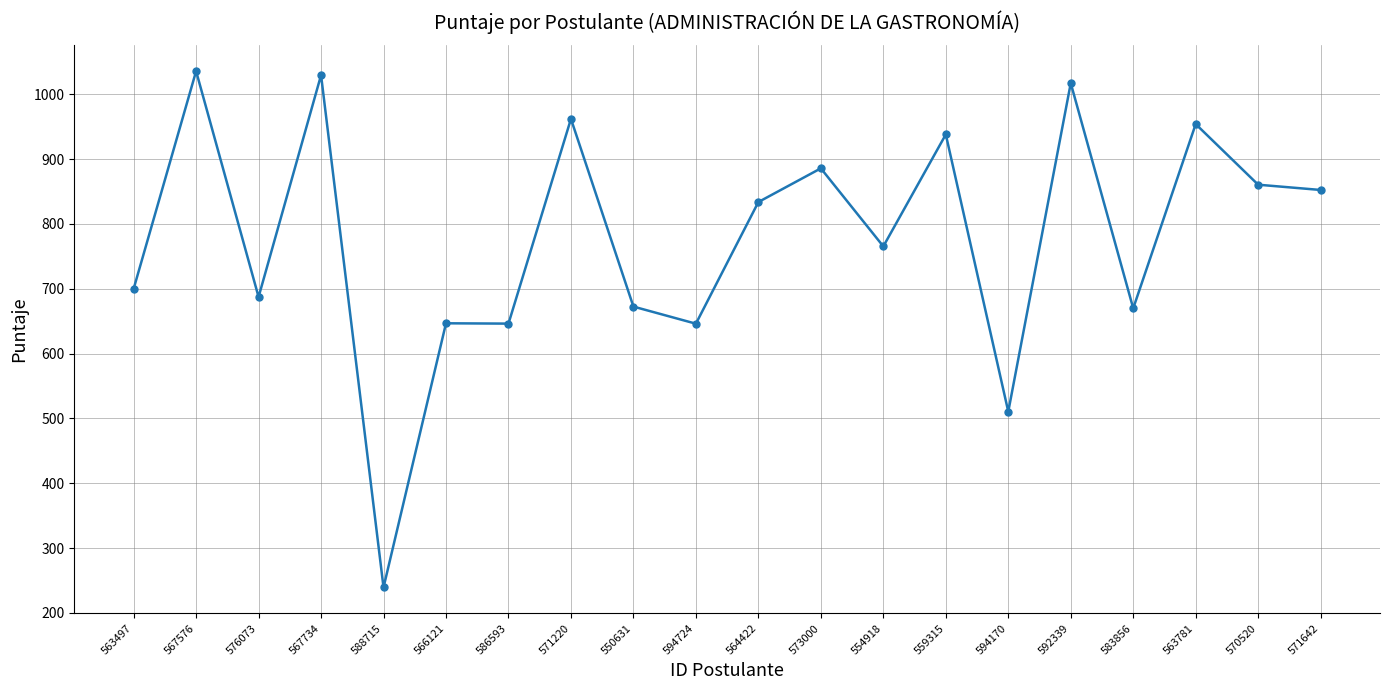

What is the change in value from 567576 to 566121?

-388.9